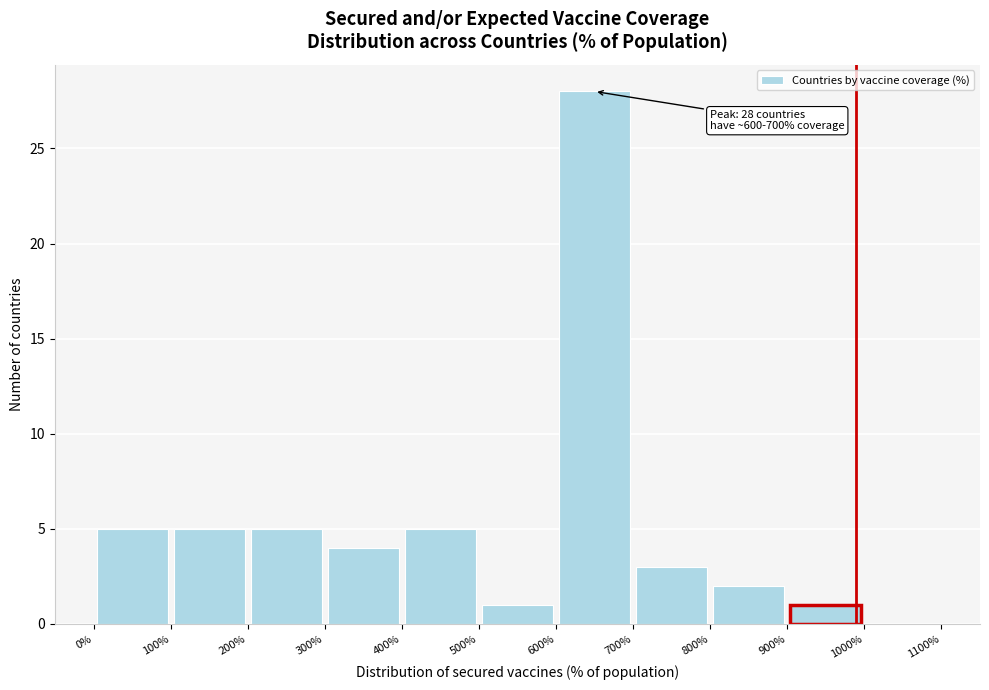

Over which range of the x-axis is the bar tallest?

600% to 700%